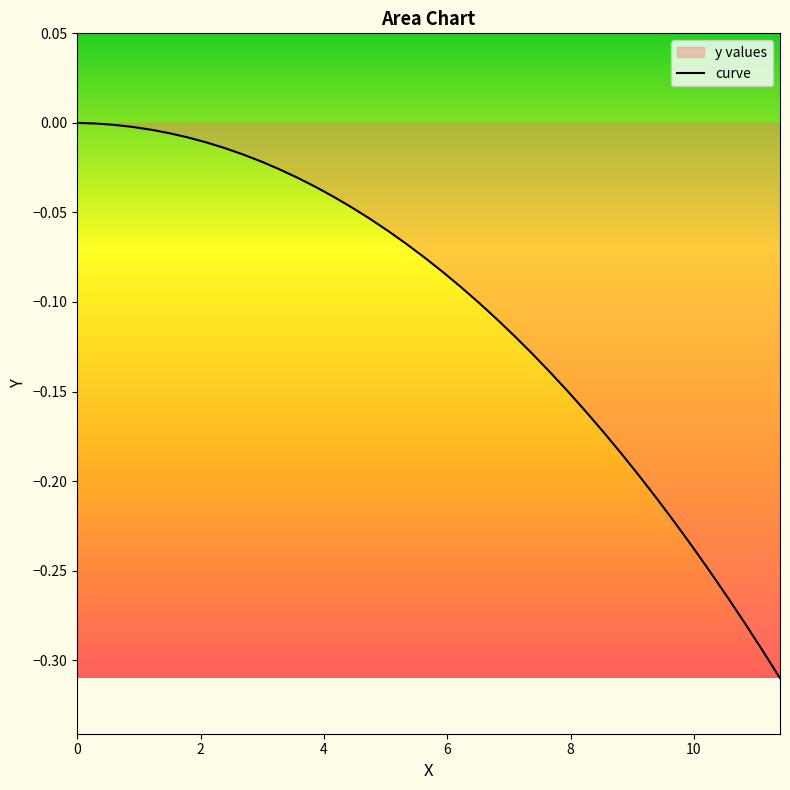

How many lines are shown in the chart?

1